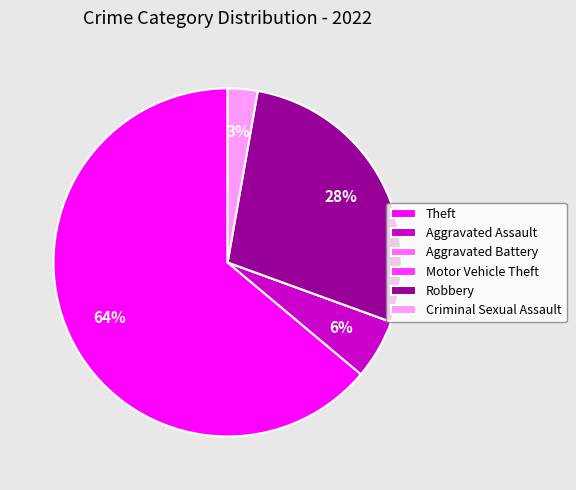

To the nearest percent, what portion does Aggravated Assault represent?

6%